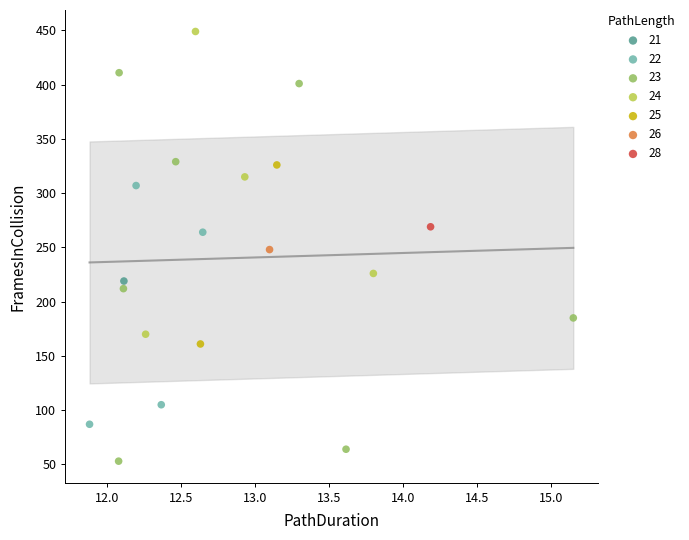

What are all the series names shown in the legend?

21, 22, 23, 24, 25, 26, 28